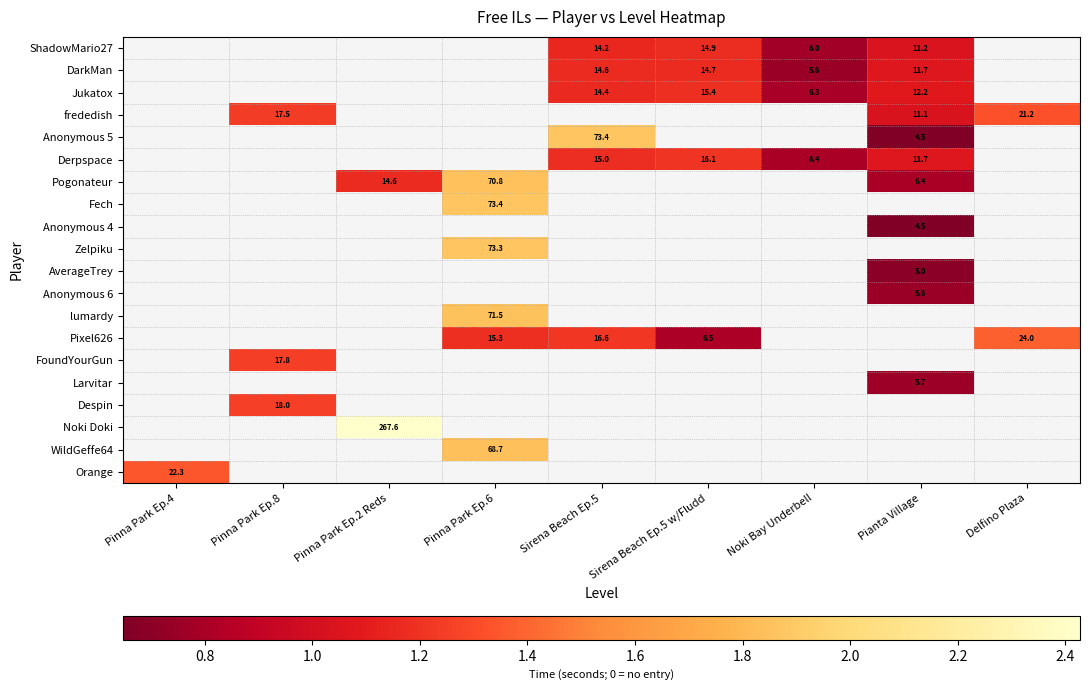

Is the value of Noki Doki at Pinna Park Ep.4 greater than the value of frededish at Pinna Park Ep.6?

No